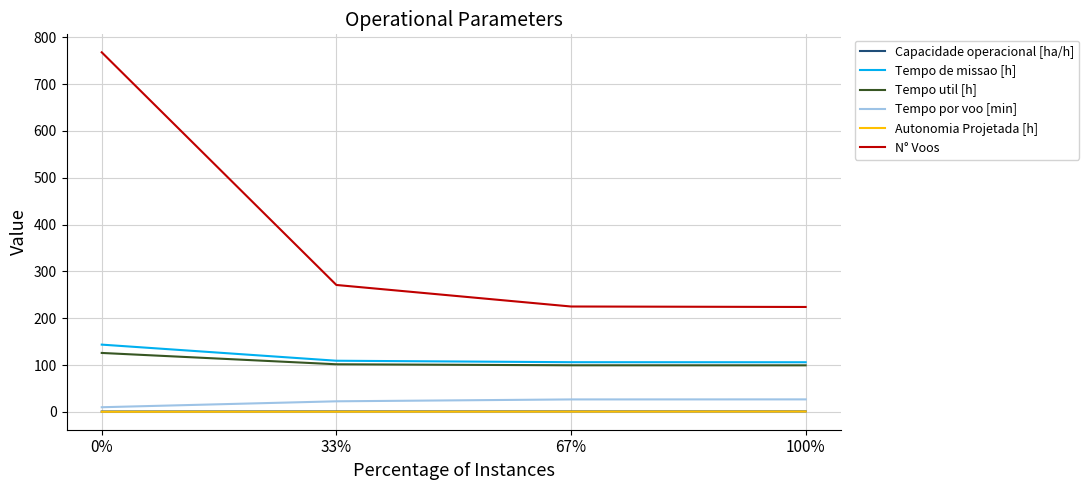

What is the maximum value shown in the chart?

768.0